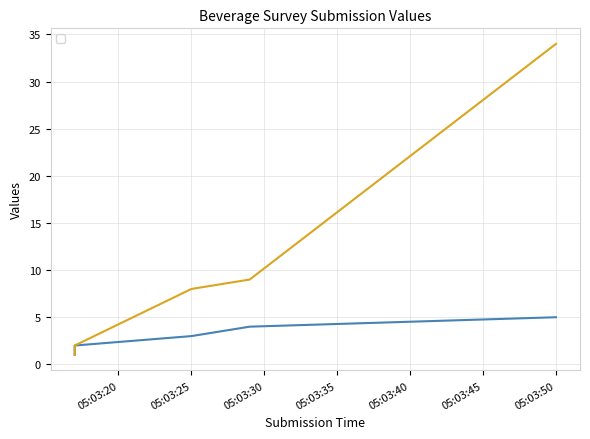

Which category has the highest value across all series?

05:03:50